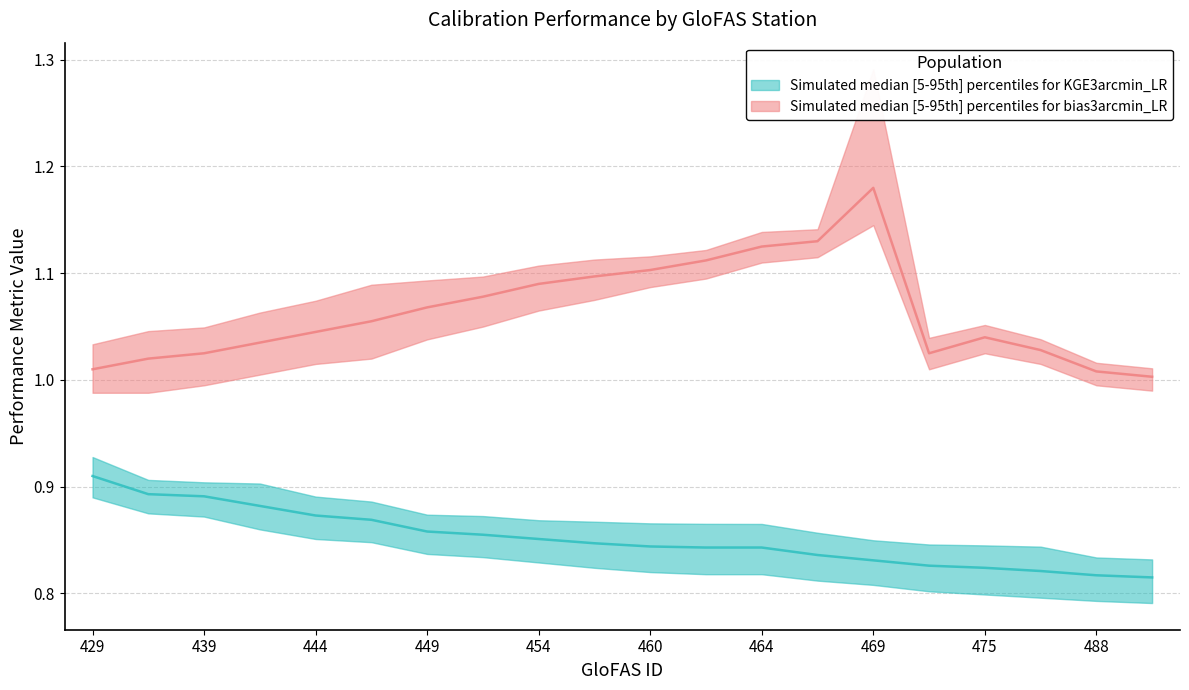

At which label does KGE_lower reach its minimum?

489